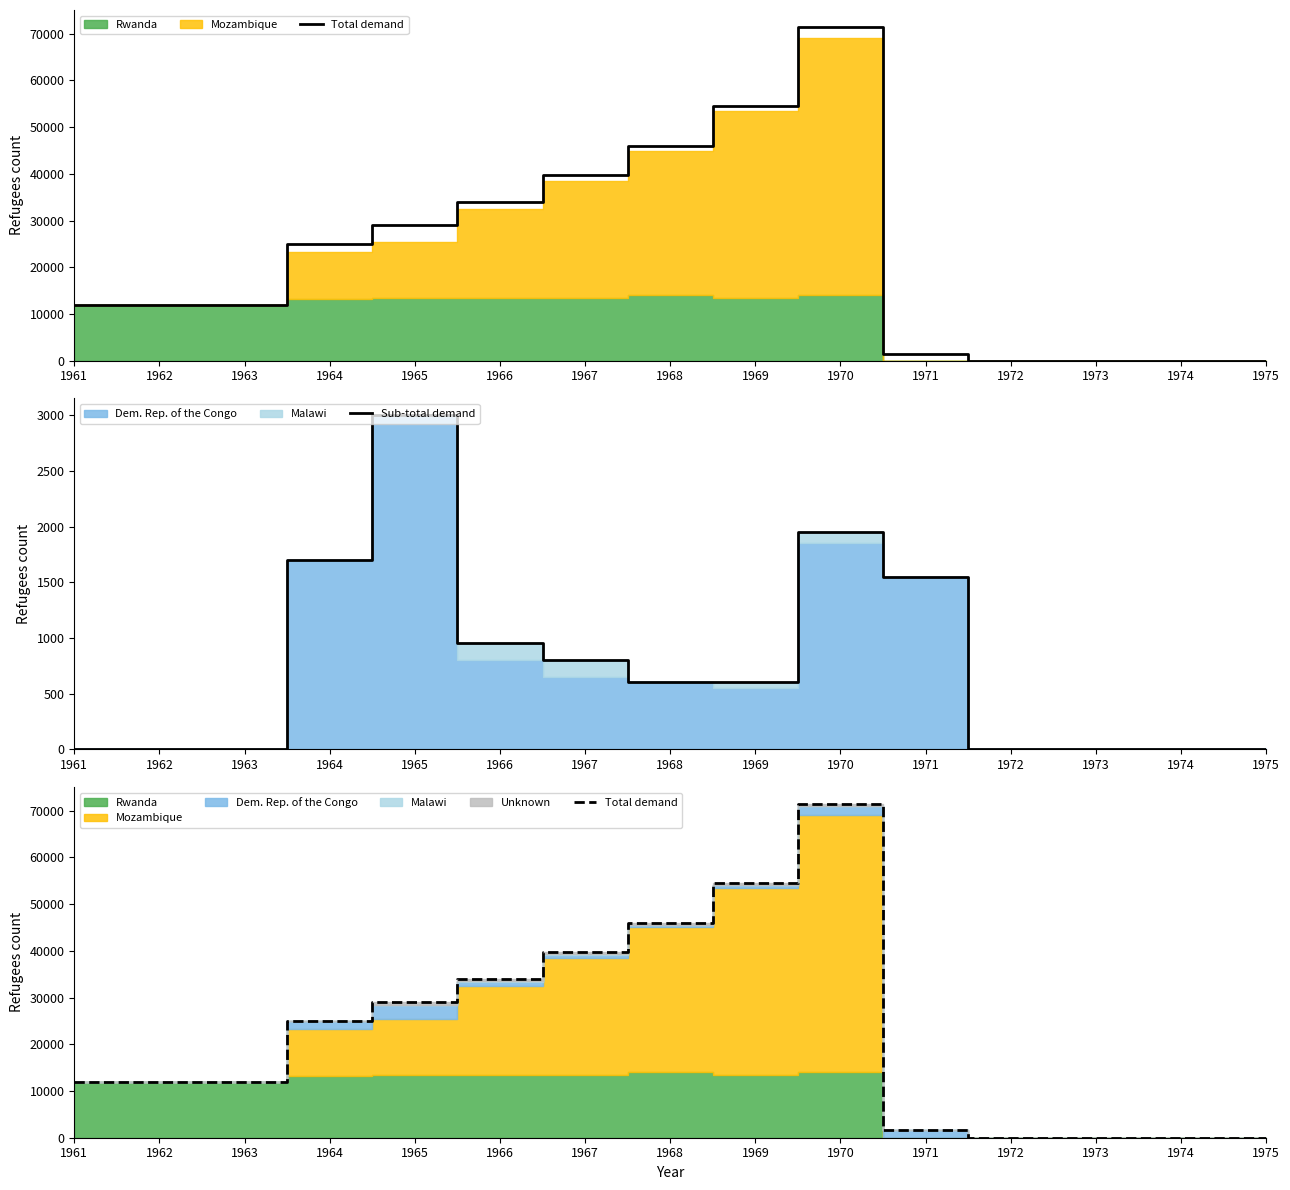

How many categories are shown in the chart?

15